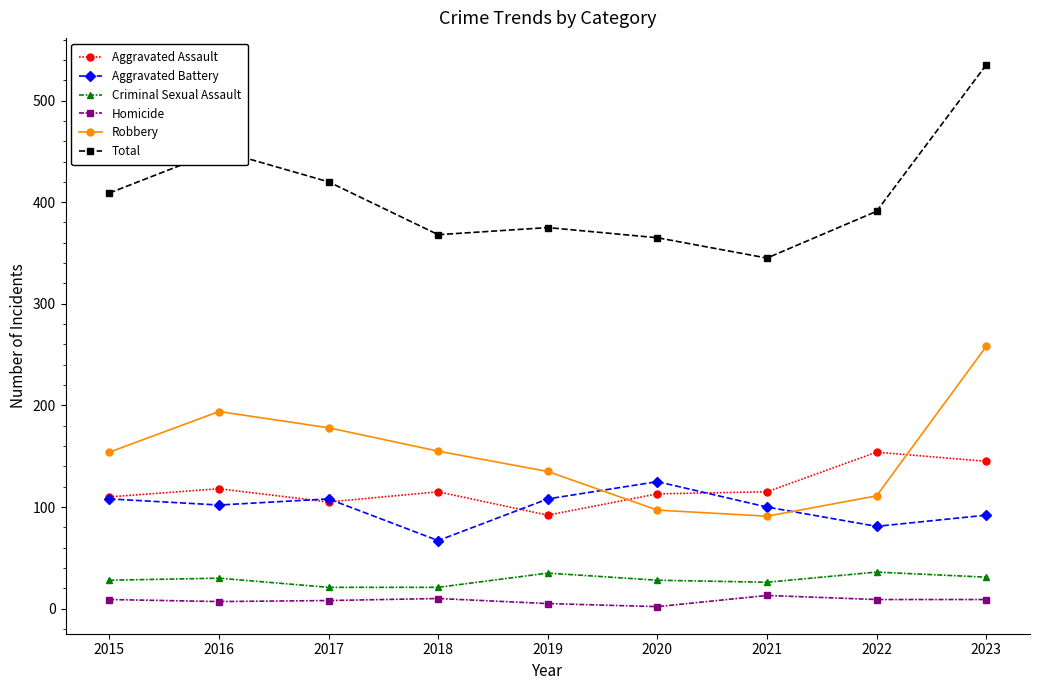

Which series has the widest spread of values?

Total